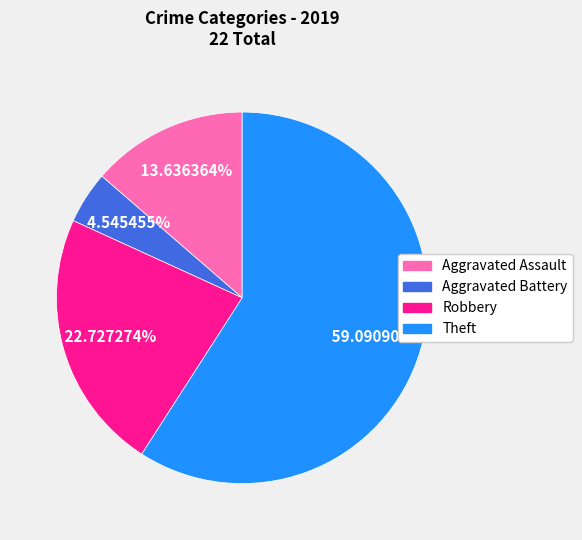

To the nearest percent, what percentage of the pie is Theft?

59%